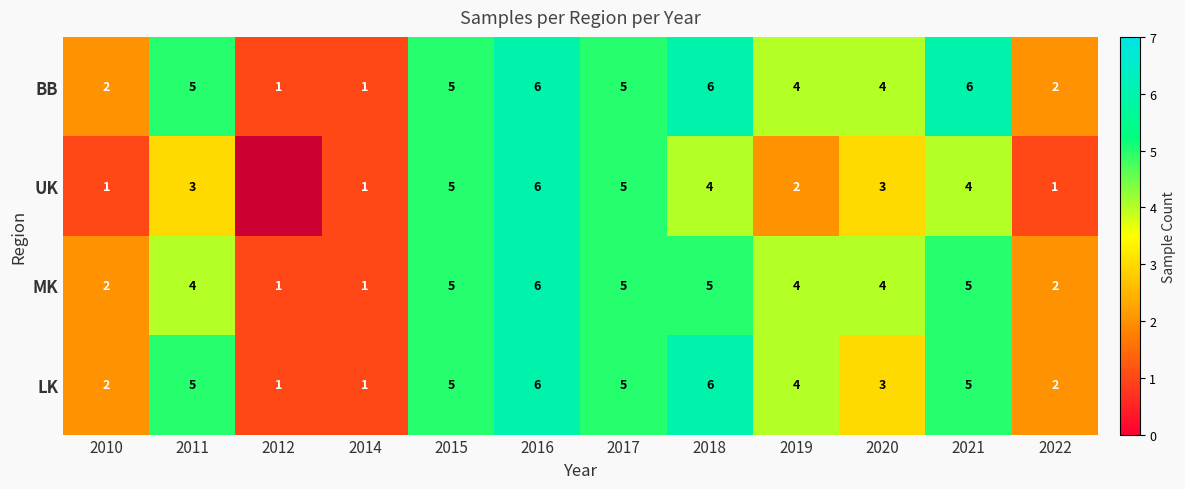

How many MK values are between 2 and 5?

9